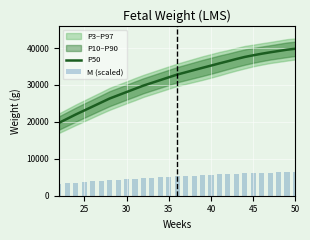

The value of P50 at 25 is 37025. True or false?

False